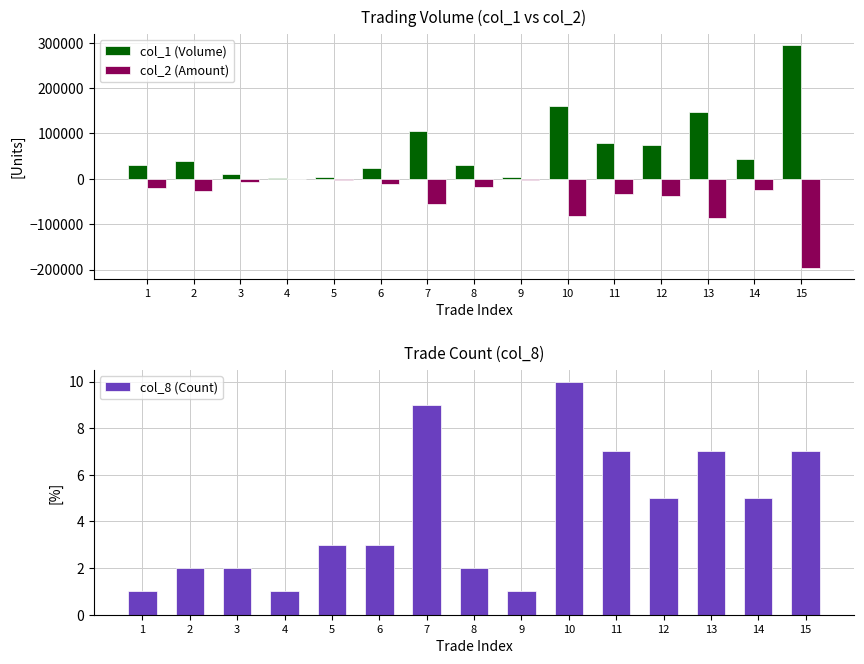

Where is col_8 (Count) nearest to the value 5?

12